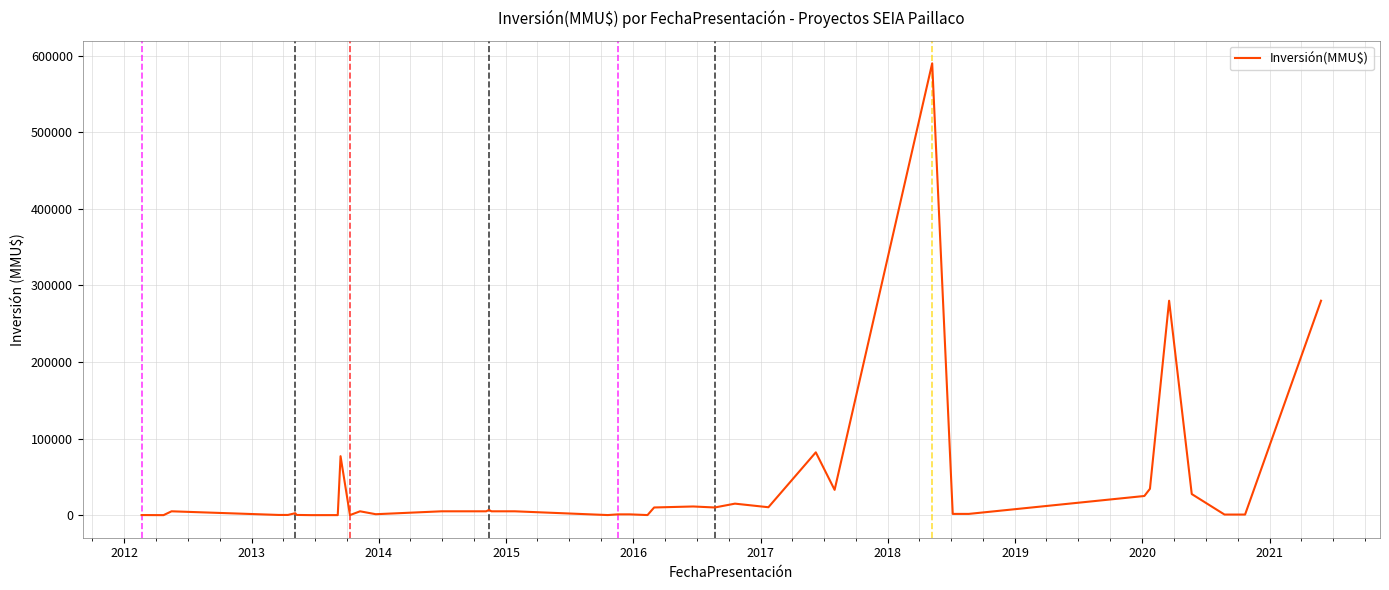

What is the difference between the maximum and minimum values?

590000